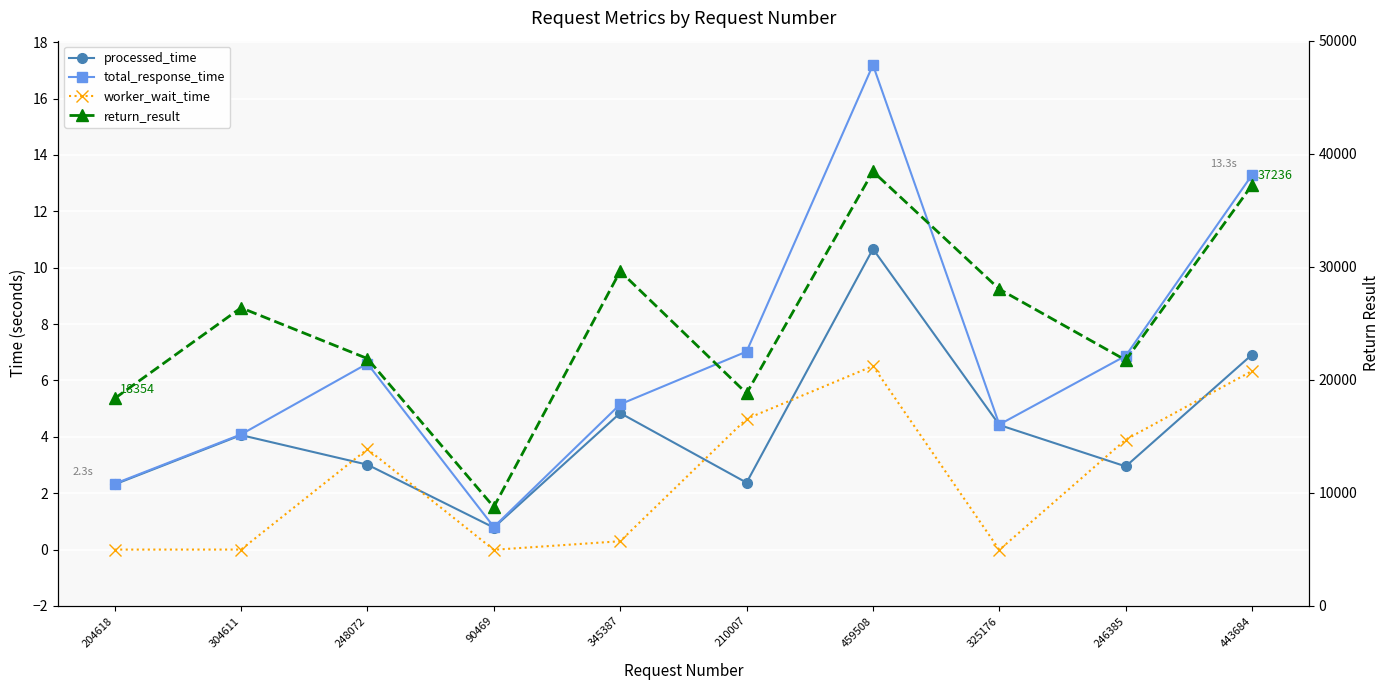

Count the number of data series in this chart.

4